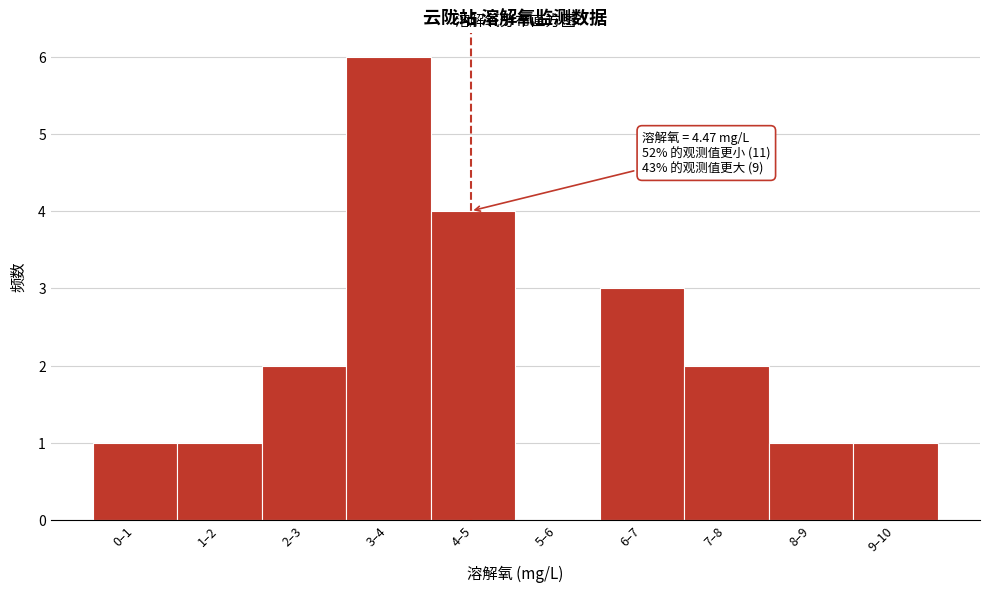

Reading left to right, transcribe all the data shown in this chart.

0–1=1	1–2=1	2–3=2	3–4=6	4–5=4	5–6=0	6–7=3	7–8=2	8–9=1	9–10=1